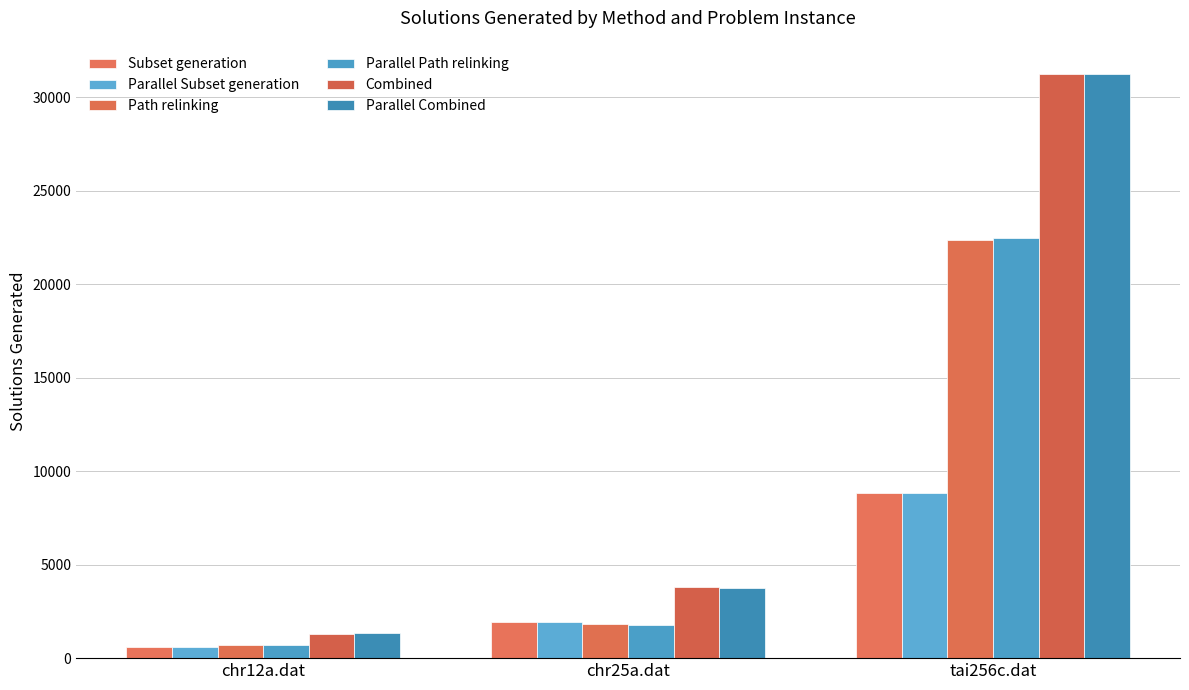

What is the sum of the Parallel Combined values at chr12a.dat and chr25a.dat?

5102